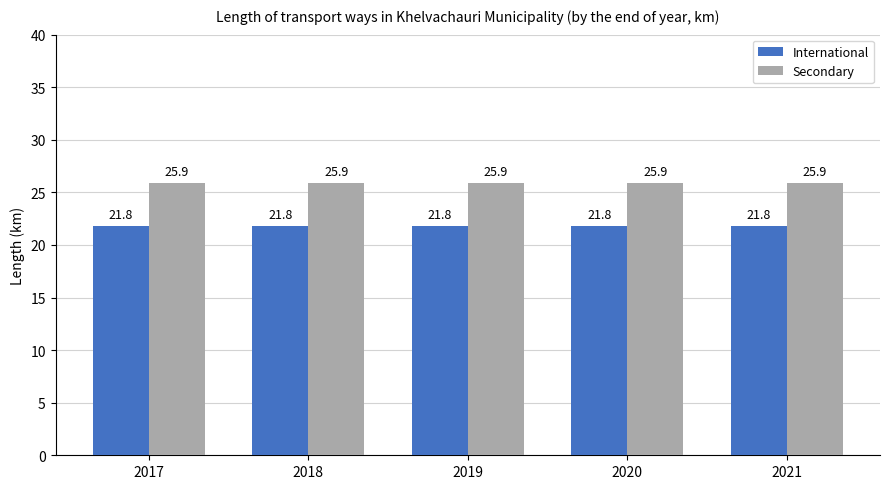

What is the sum of the Secondary values at 2019 and 2018?

51.8